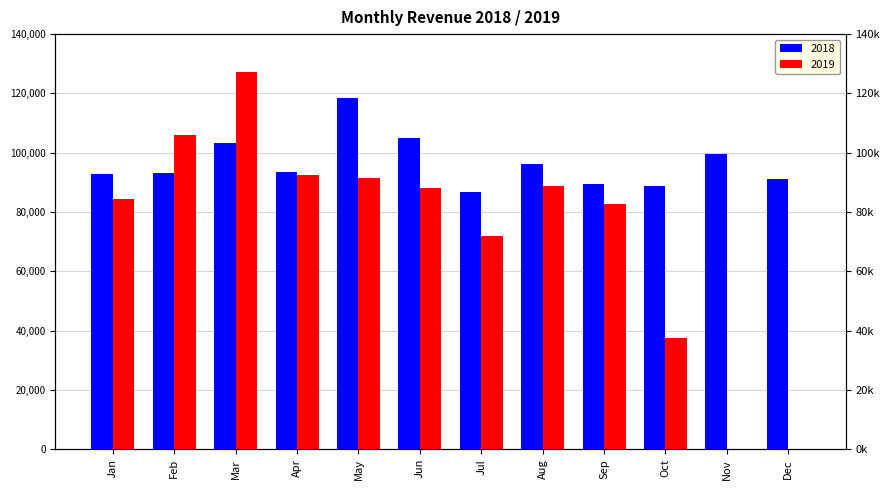

What is the value of the 2019 bar at the 3rd from the left?

127074